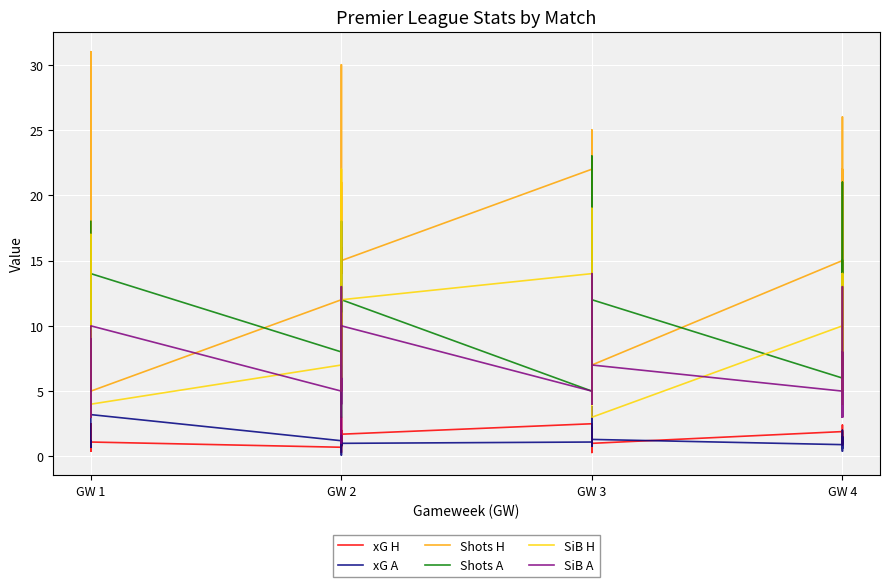

Count the number of data series in this chart.

6